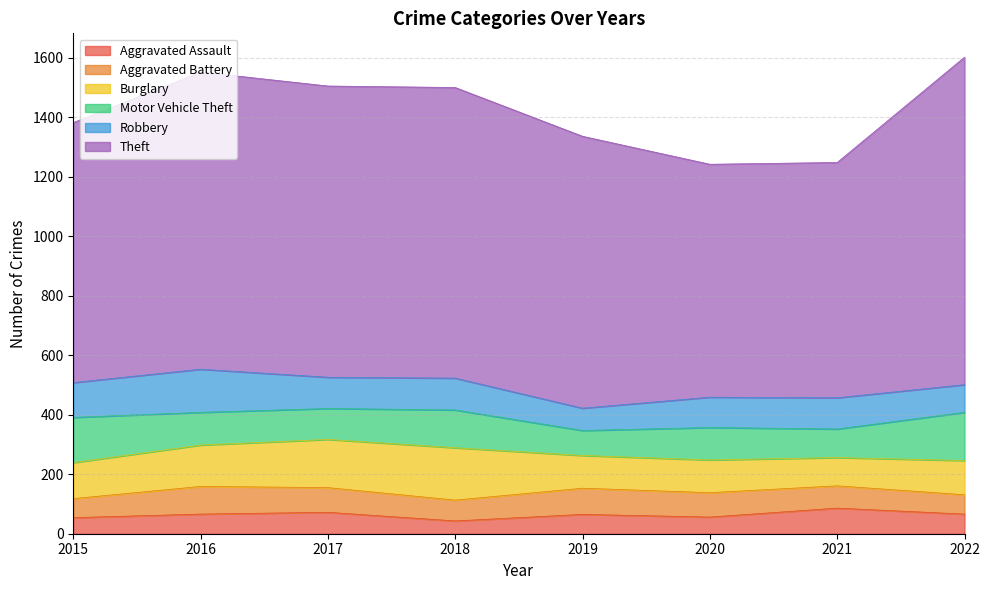

Which series changed the most between 2018 and 2022?

Theft